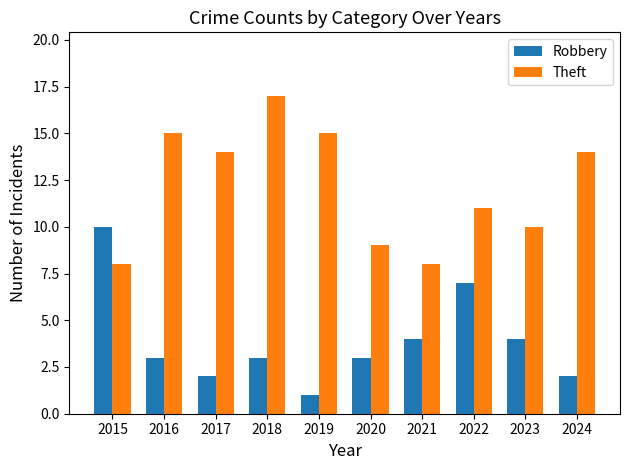

At which category is the sum across all series the highest?

2018